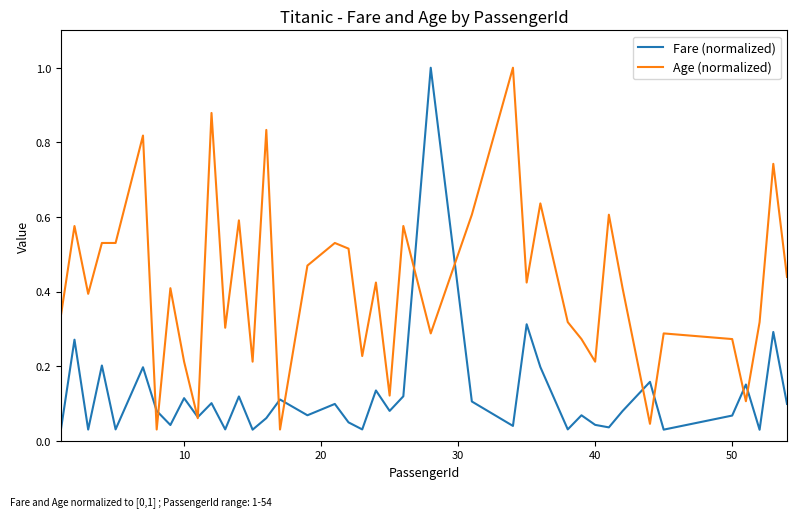

What is the maximum value shown in the chart?

1.0